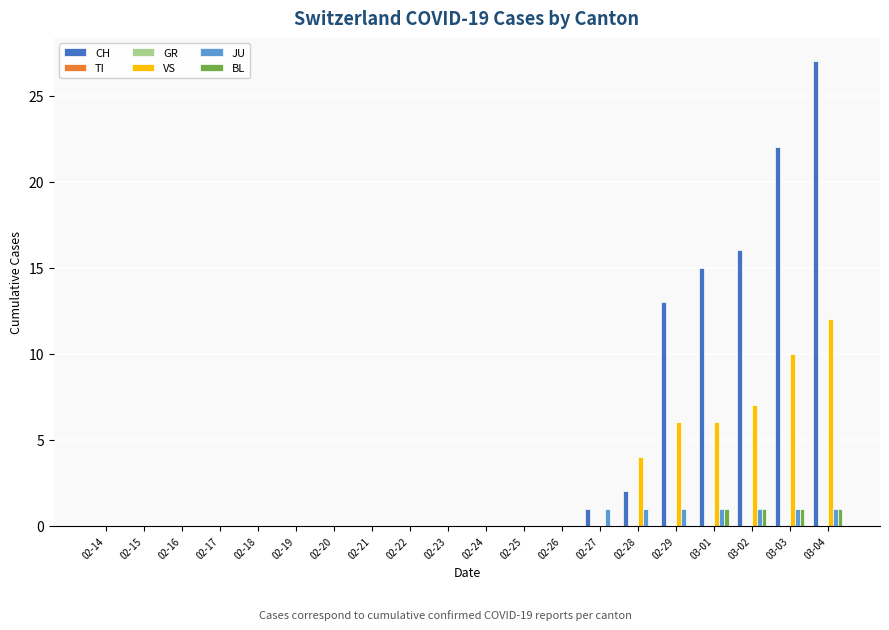

What position from the right is 03-03?

2